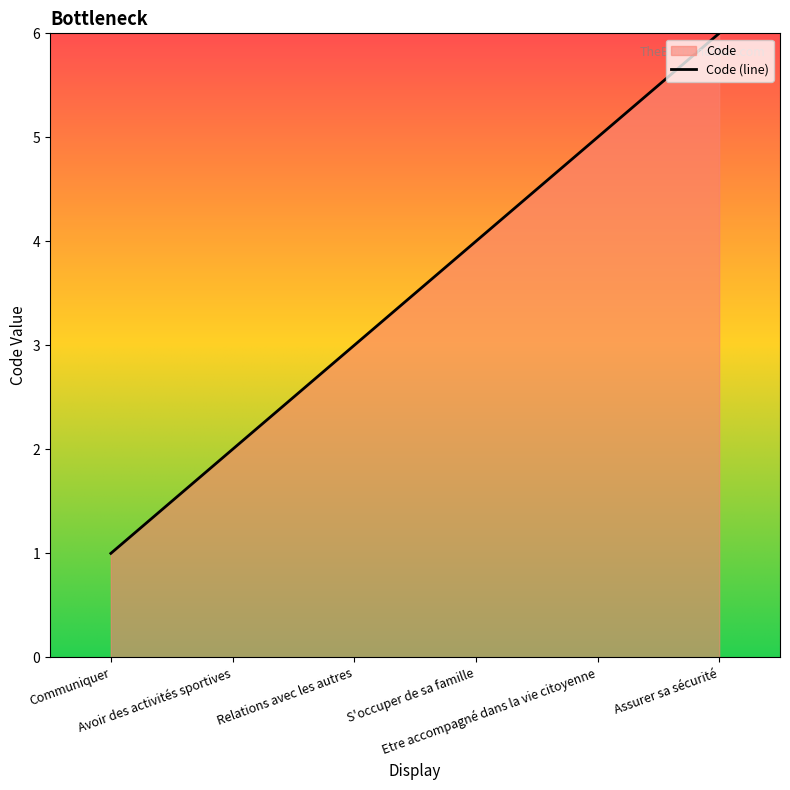

Reading left to right, list all the values displayed in this chart.

Communiquer=1	Avoir des activités sportives=2	Relations avec les autres=3	S'occuper de sa famille=4	Etre accompagné dans la vie citoyenne=5	Assurer sa sécurité=6